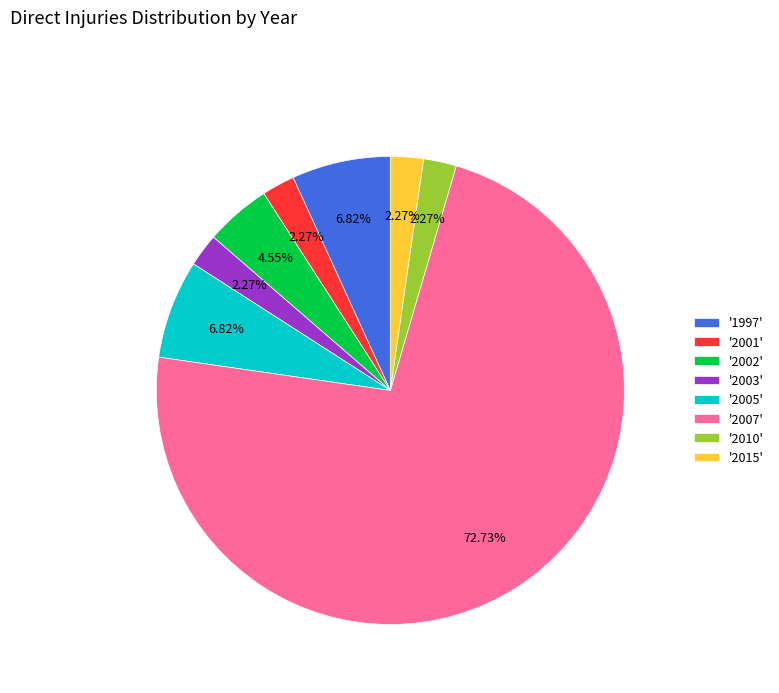

To the nearest percent, what is the average slice percentage?

12%